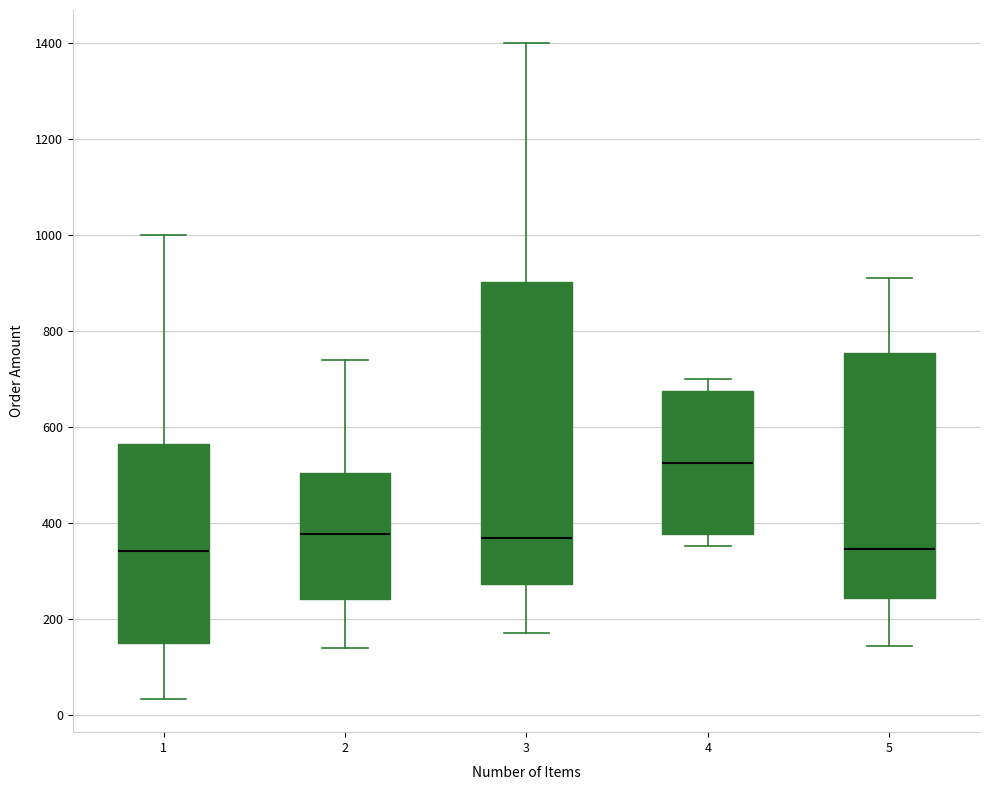

Where does the median line of the box at x = 3 sit on the y-axis? The values are not printed on the chart, so give them approximately, as read against the axis.

360